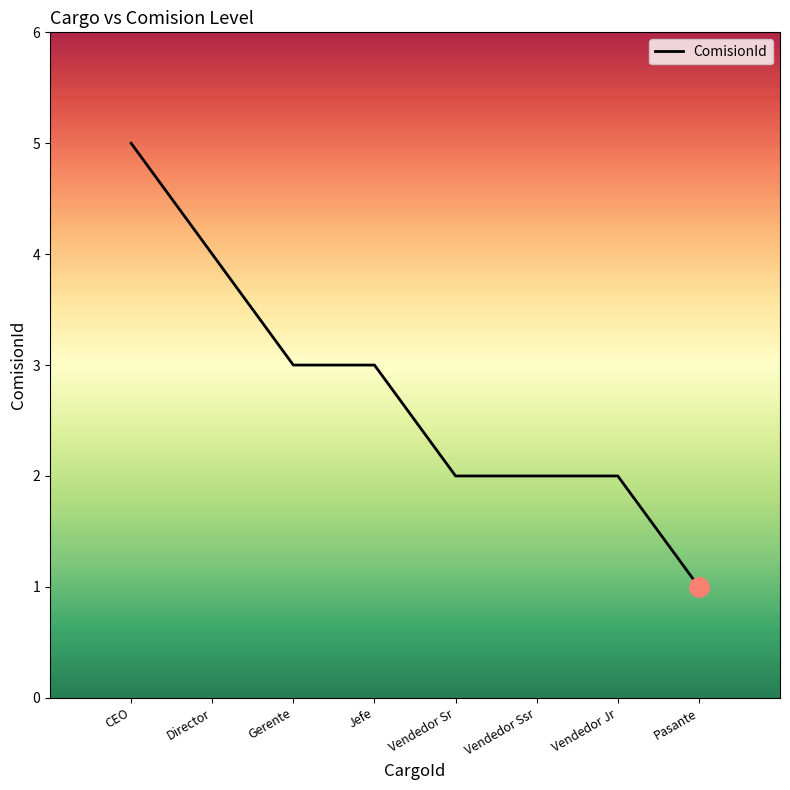

How many series are shown in this chart?

1